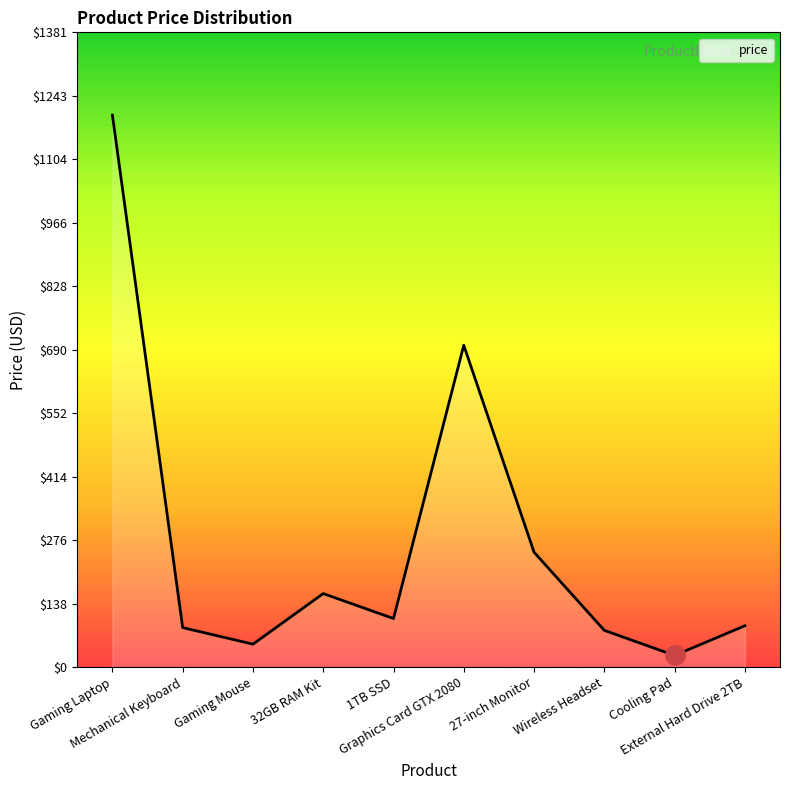

How many values are below 105?

5